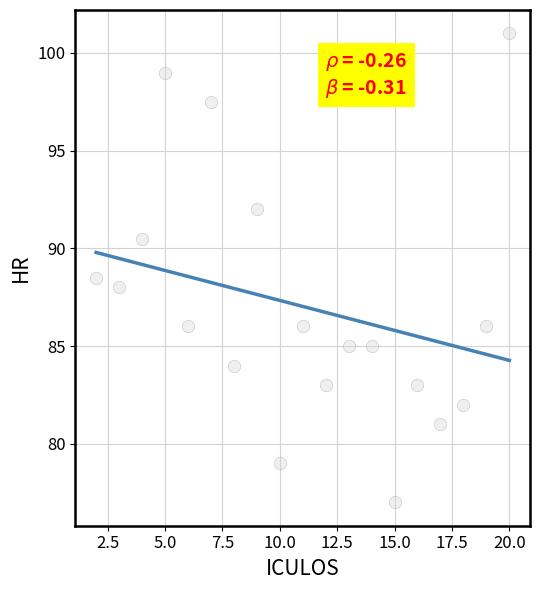

What is the range of X values (max minus min)?

18.0